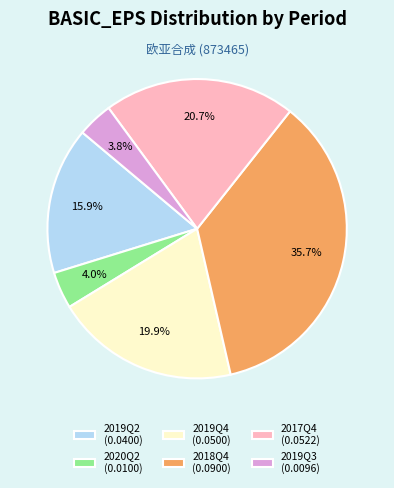

What percentage is the 2020Q2 slice, to the nearest percent?

4%